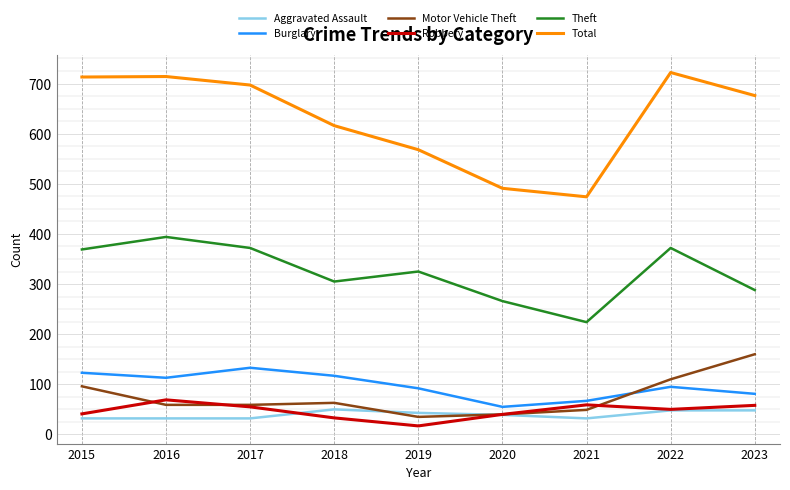

At how many categories does at least one series exceed 310?

9